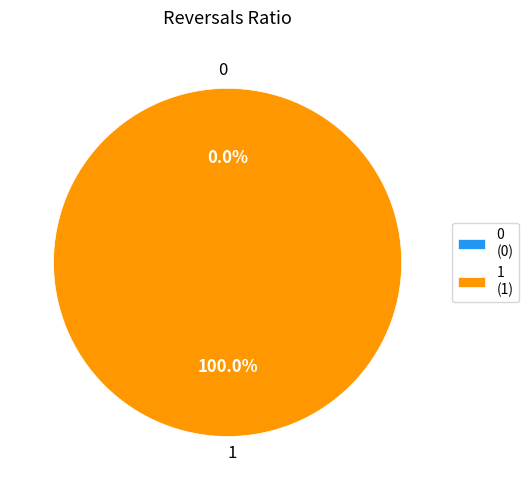

Which slice is the largest?

1